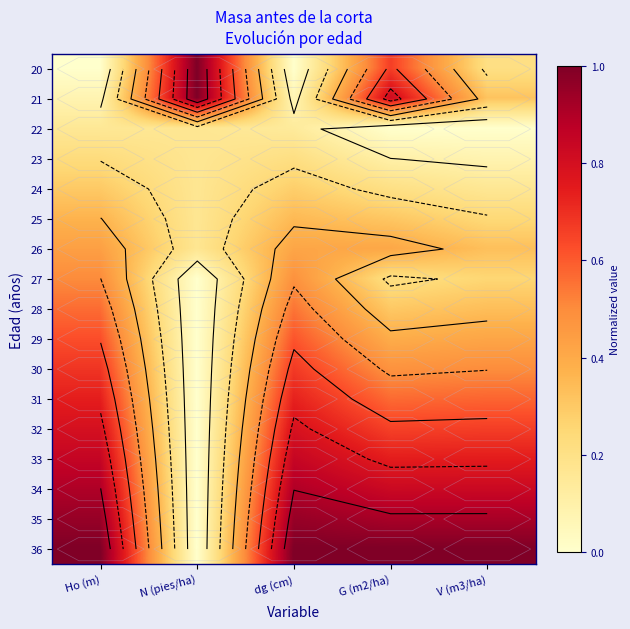

Count the 33 values in the range 0 to 1.

5